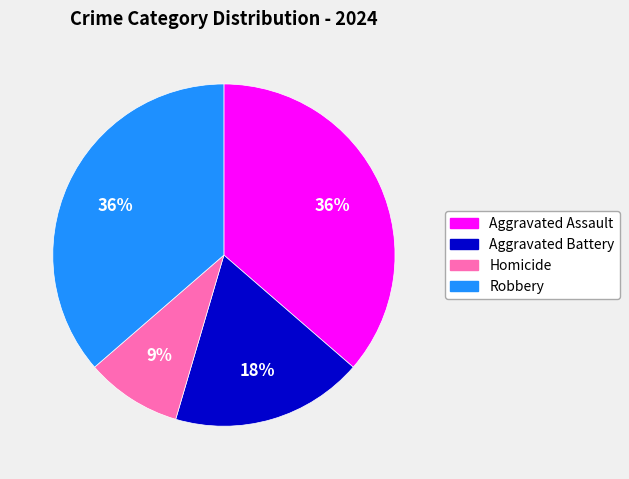

Is the sum of Aggravated Battery and Homicide greater than half?

No